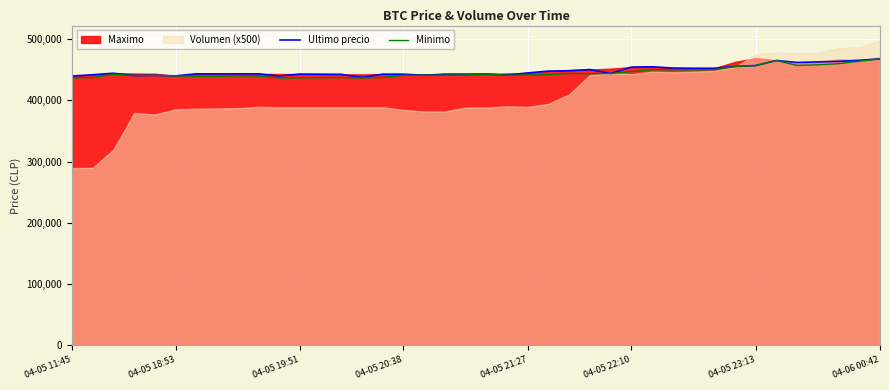

Does the chart display data point markers on the line(s)?

No